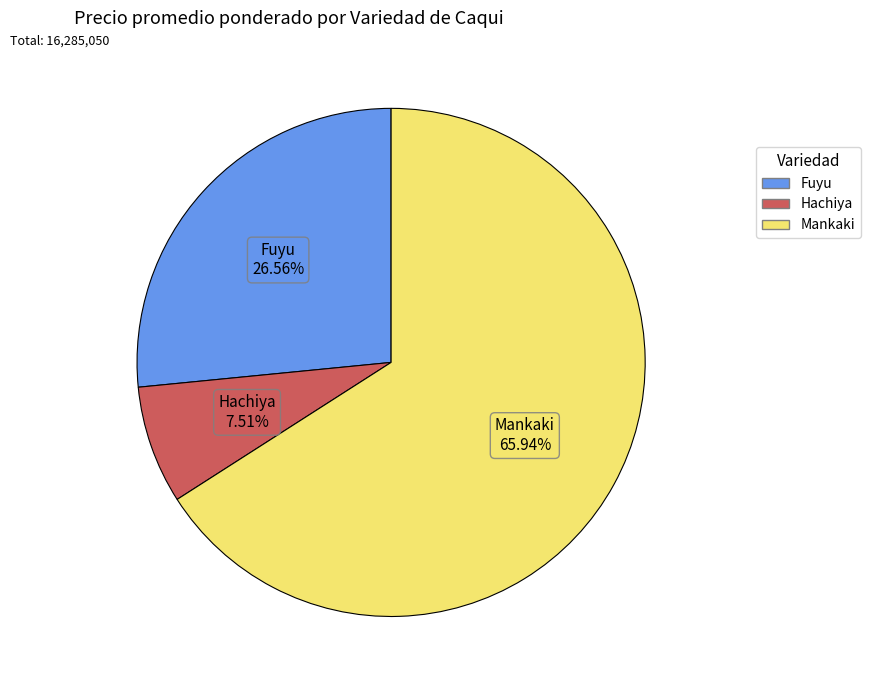

What portion of the pie excludes Fuyu?

73.4%